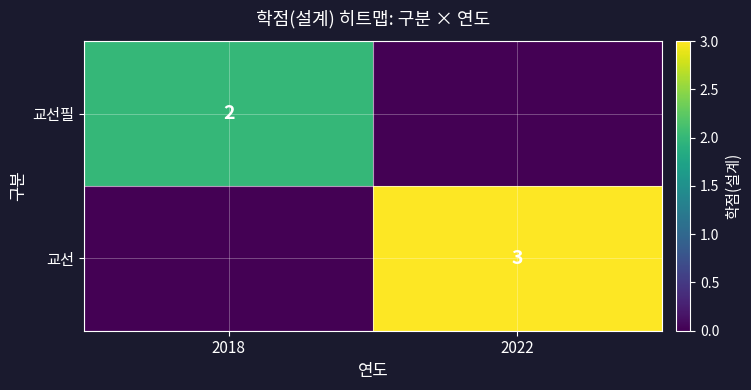

True or false: 교선필 has a value of 3 at 2018.

False